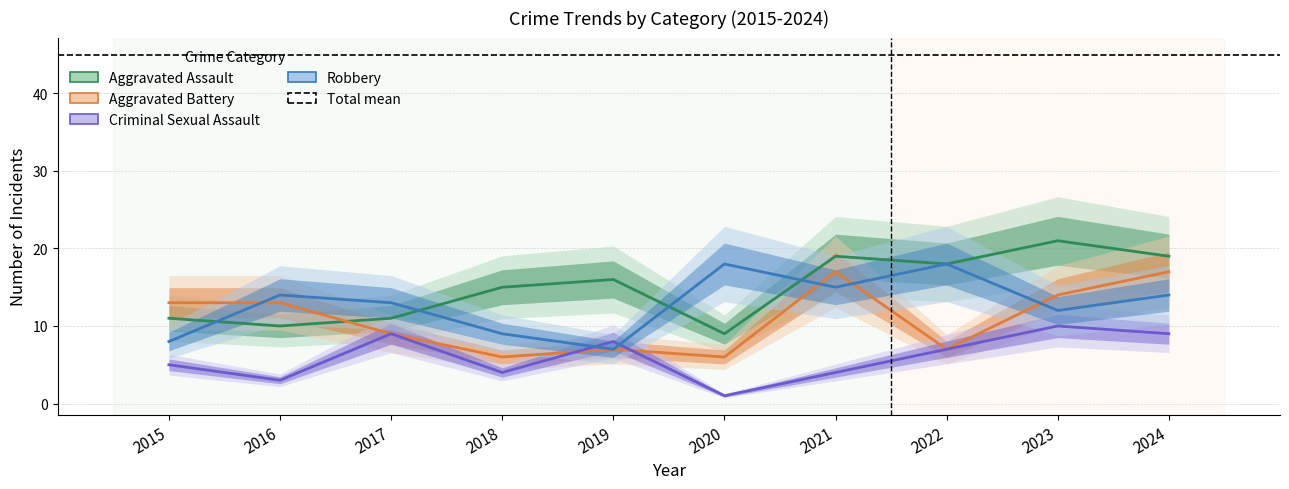

List the labels in order of Criminal Sexual Assault value, largest first.

2023, 2017, 2024, 2019, 2022, 2015, 2018, 2021, 2016, 2020